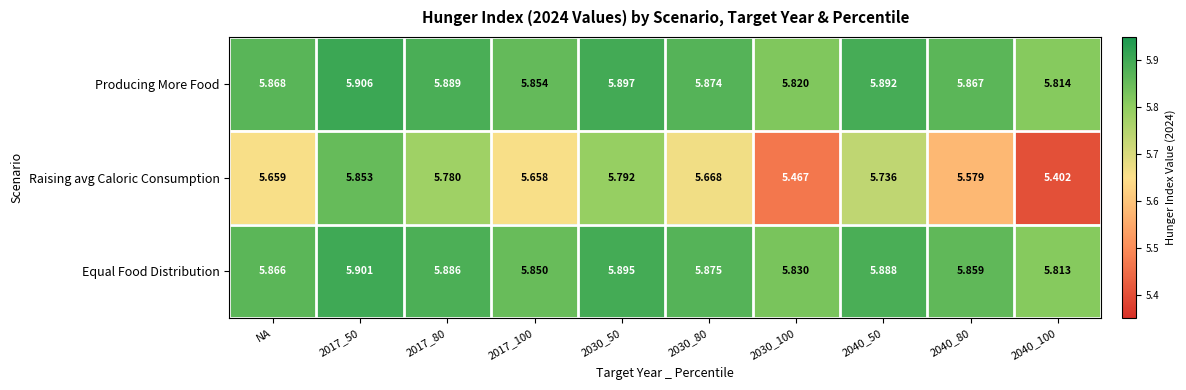

Which series has the largest total across all categories?

Producing More Food